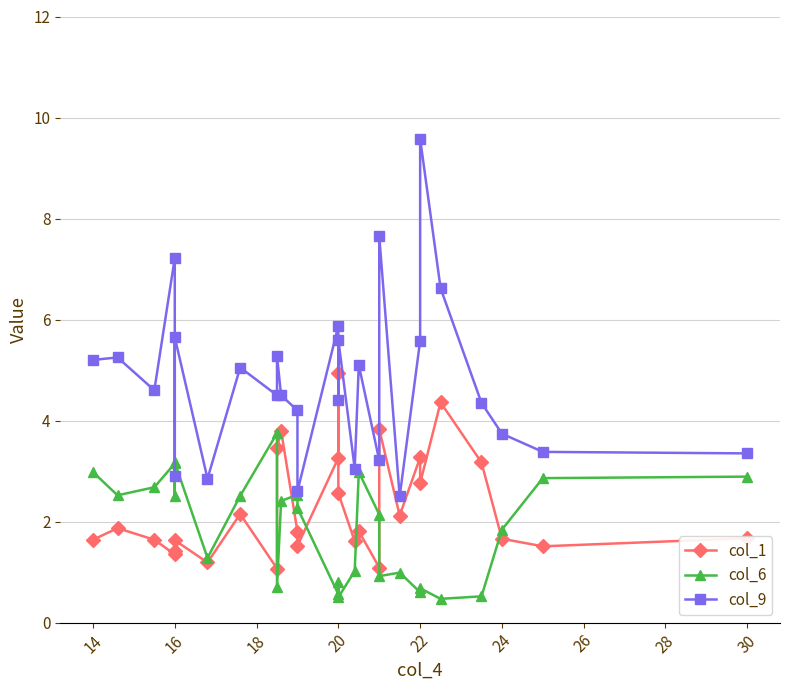

At which category is the sum across all series the highest?

22